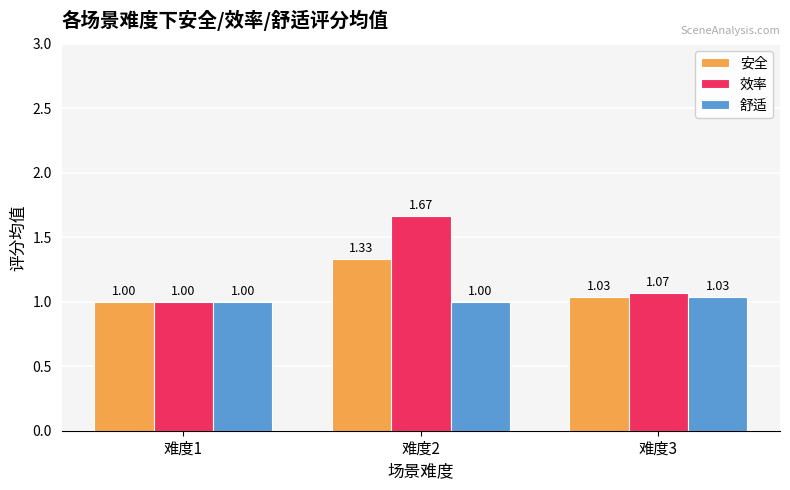

Count the number of categories in the chart.

3